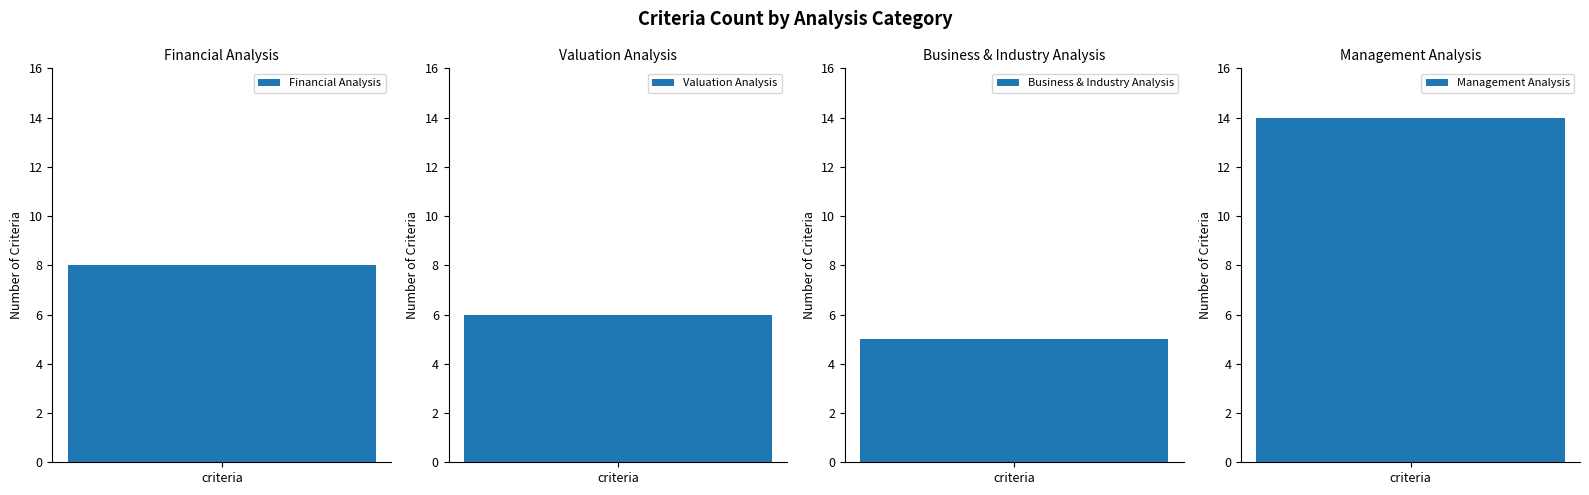

At which label does the data first exceed 8?

Management Analysis